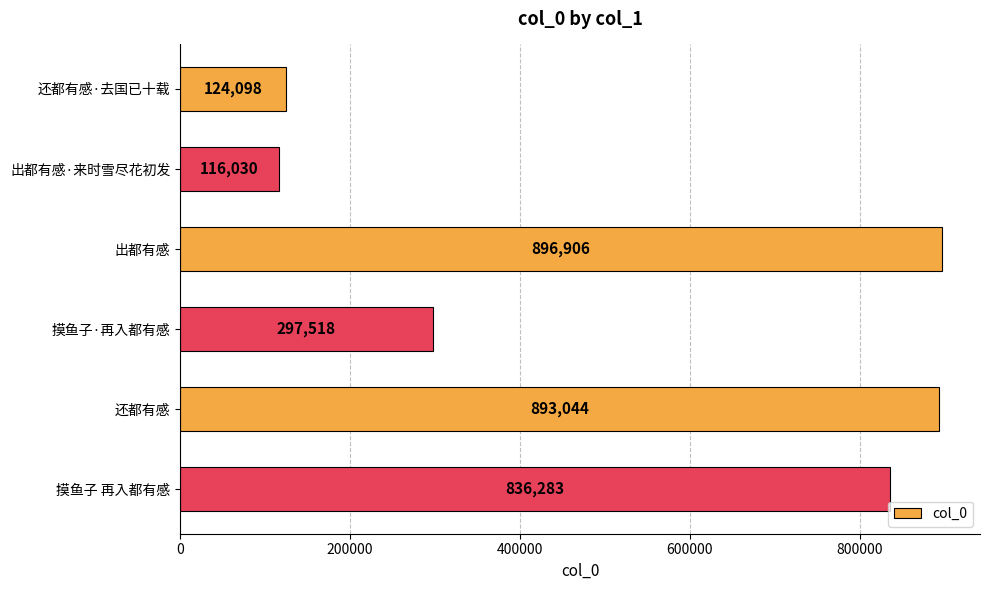

How many categories are shown in the chart?

6